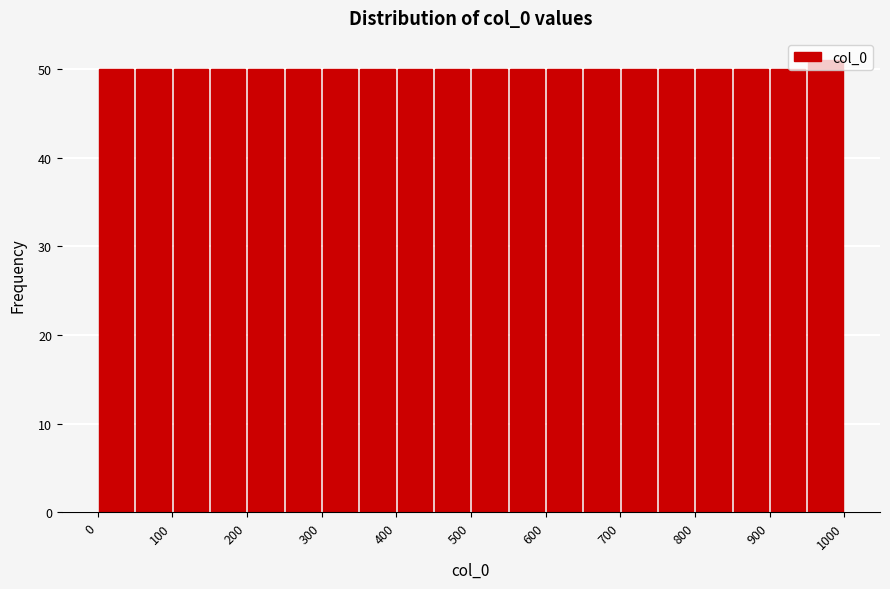

Reading left to right, transcribe this chart: for each bar, give the range it covers on the x-axis and its height. The values are not printed on the chart, so give them approximately, as read against the axis.

0 to 50: 50
50 to 100: 50
100 to 150: 50
150 to 200: 50
200 to 250: 50
250 to 300: 50
300 to 350: 50
350 to 400: 50
400 to 450: 50
450 to 500: 50
500 to 550: 50
550 to 600: 50
600 to 650: 50
650 to 700: 50
700 to 750: 50
750 to 800: 50
800 to 850: 50
850 to 900: 50
900 to 950: 50
950 to 1000: 51